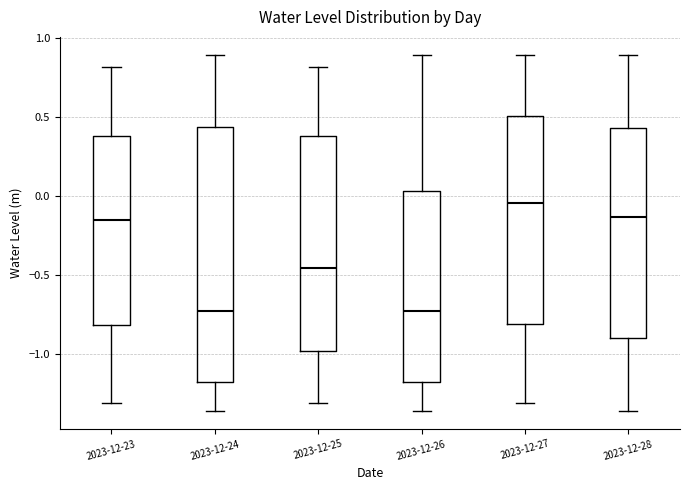

Reading left to right, read every box against the y-axis: the position of its median line, the range the box covers, and the ends of its whiskers. The values are not printed on the chart, so give them approximately, as read against the axis.

2023-12-23: median -0.15, box -0.80 to 0.40, whiskers -1.30 to 0.80
2023-12-24: median -0.75, box -1.20 to 0.45, whiskers -1.35 to 0.90
2023-12-25: median -0.45, box -1.00 to 0.40, whiskers -1.30 to 0.80
2023-12-26: median -0.75, box -1.20 to 0.05, whiskers -1.35 to 0.90
2023-12-27: median -0.05, box -0.80 to 0.50, whiskers -1.30 to 0.90
2023-12-28: median -0.15, box -0.90 to 0.45, whiskers -1.35 to 0.90